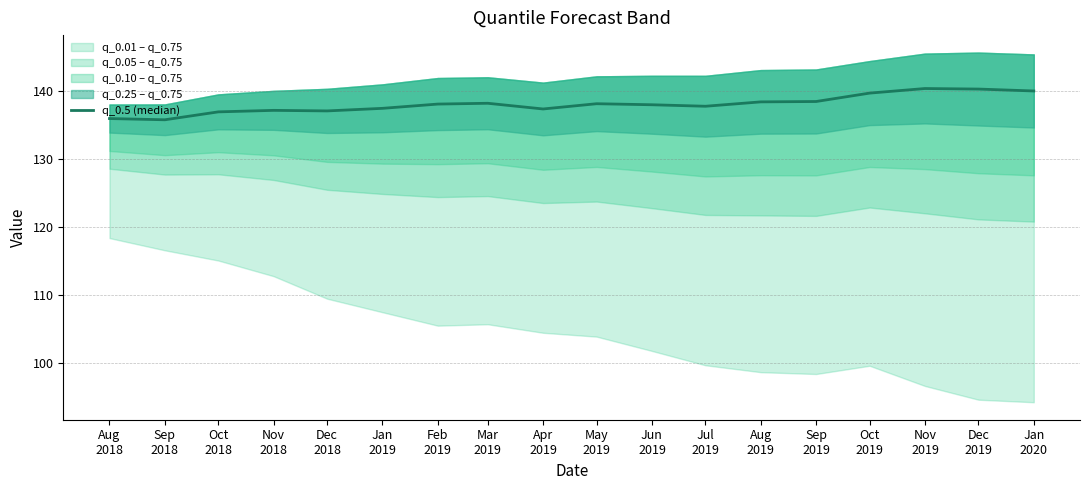

Which label corresponds to the largest value in the chart?

Nov
2019